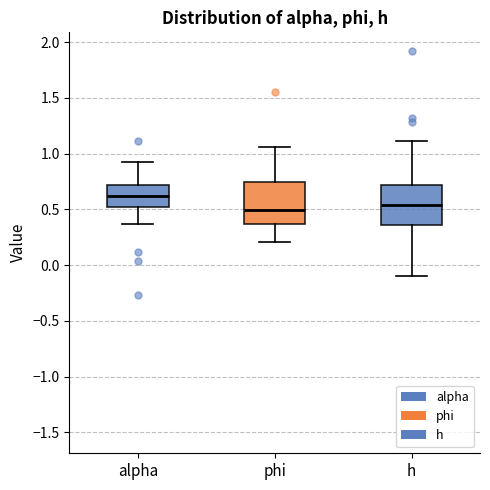

Which box's median line is the highest?

alpha